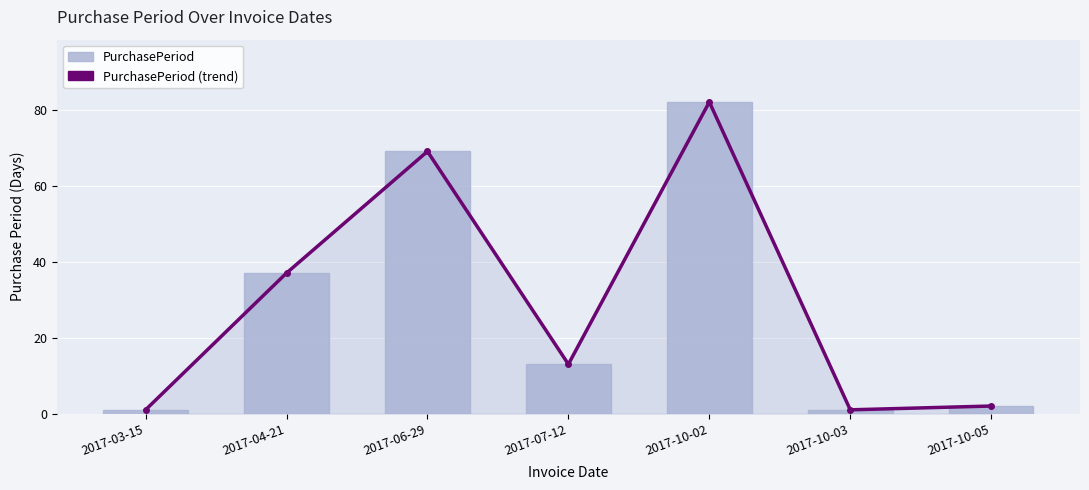

At how many categories does at least one series exceed 50?

2